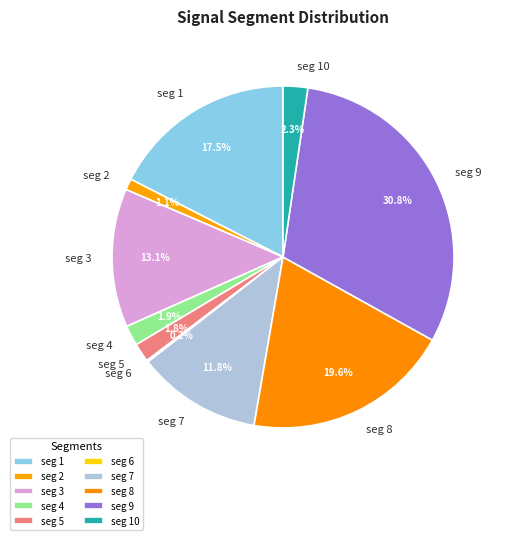

Which slice is the largest?

signal segment 9